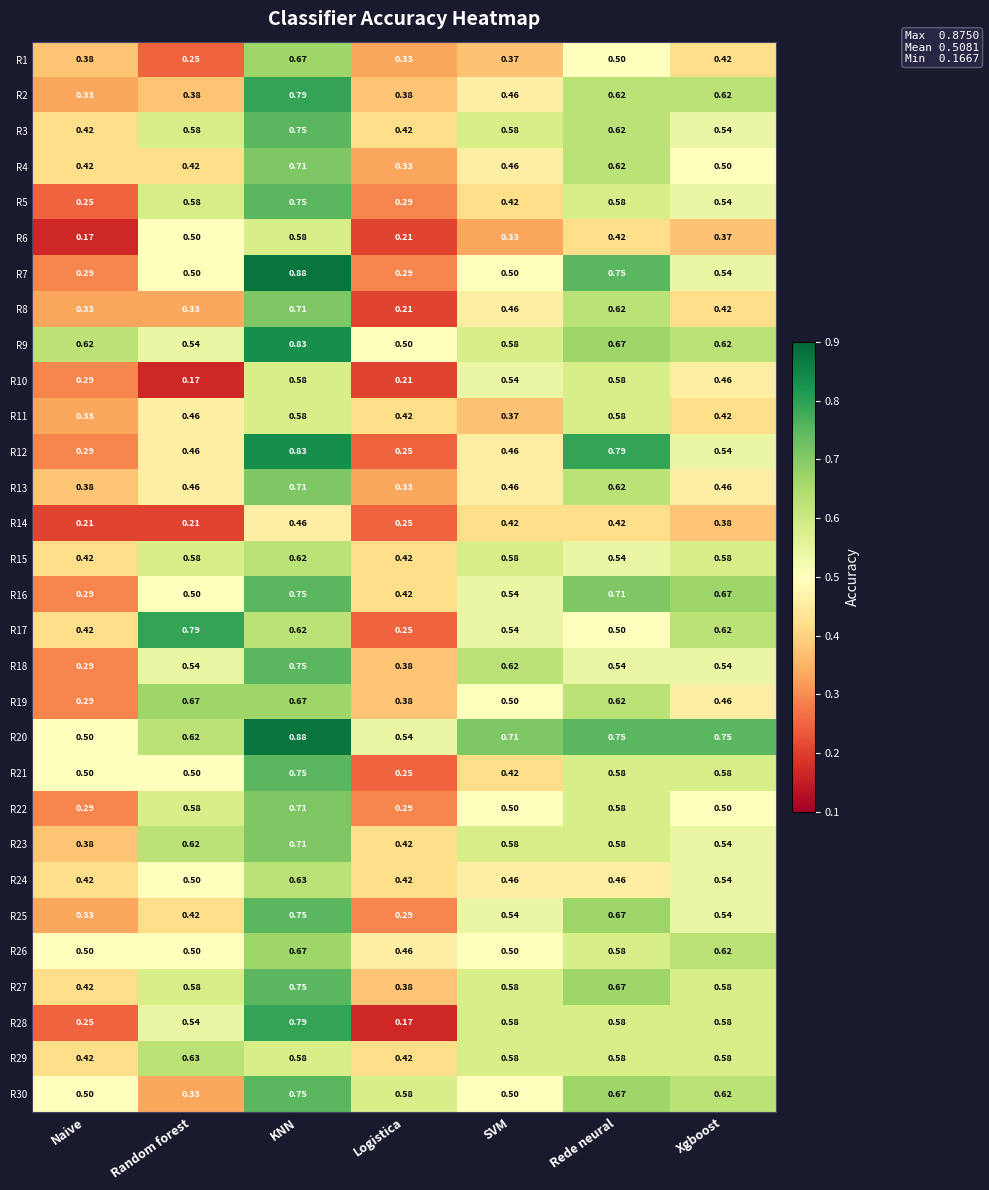

At which label is R2 closest to 0?

Naive